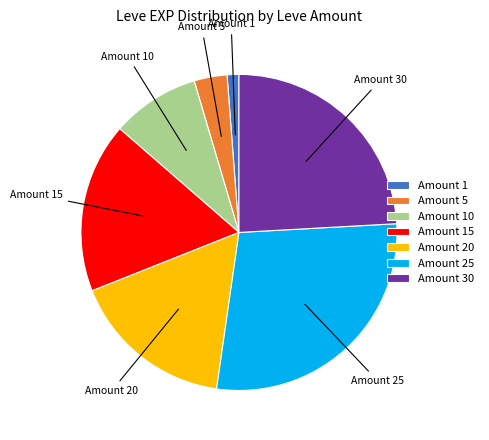

Which category has the smallest portion of the pie?

Amount 1